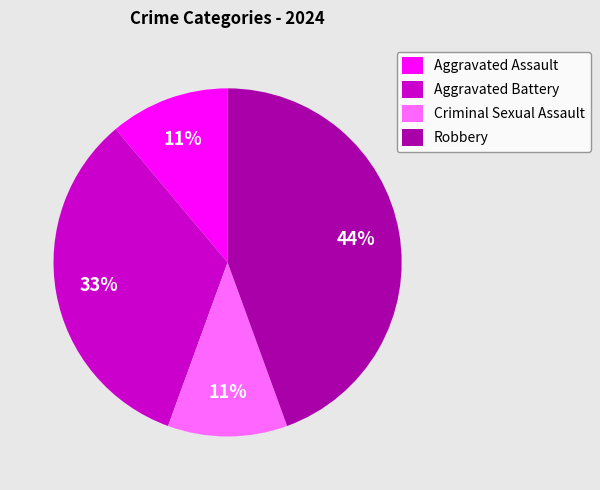

Is the sum of Robbery and Aggravated Assault greater than half?

Yes